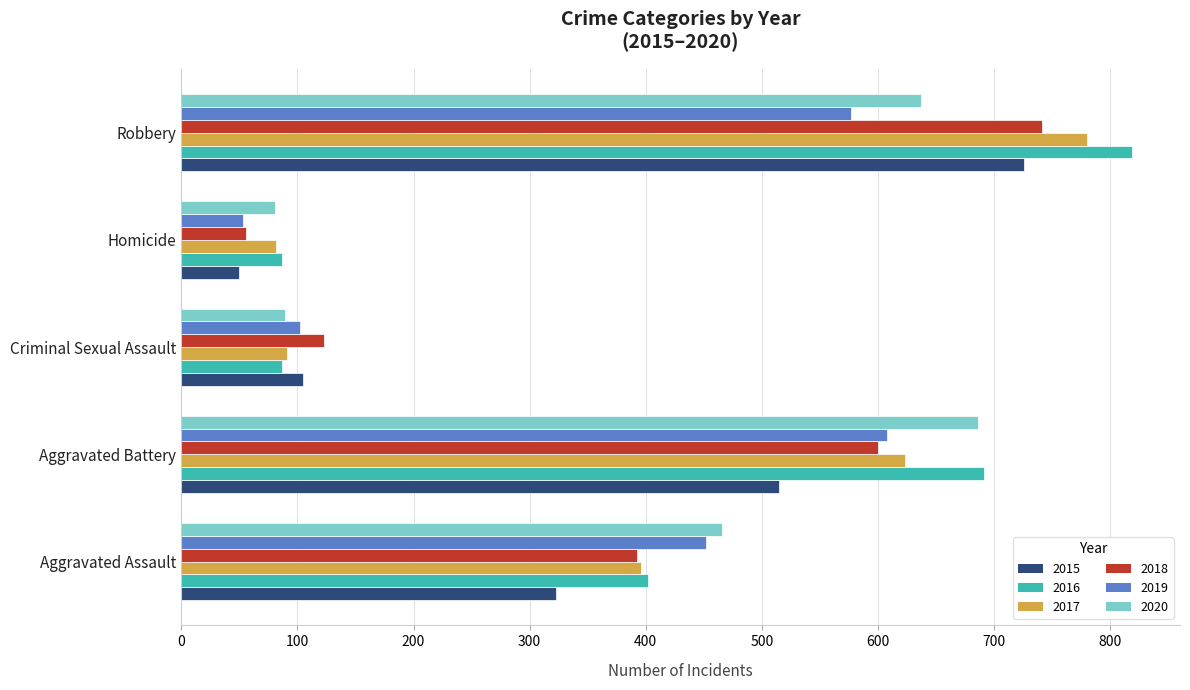

What is the sum of all 2015 values?

1719